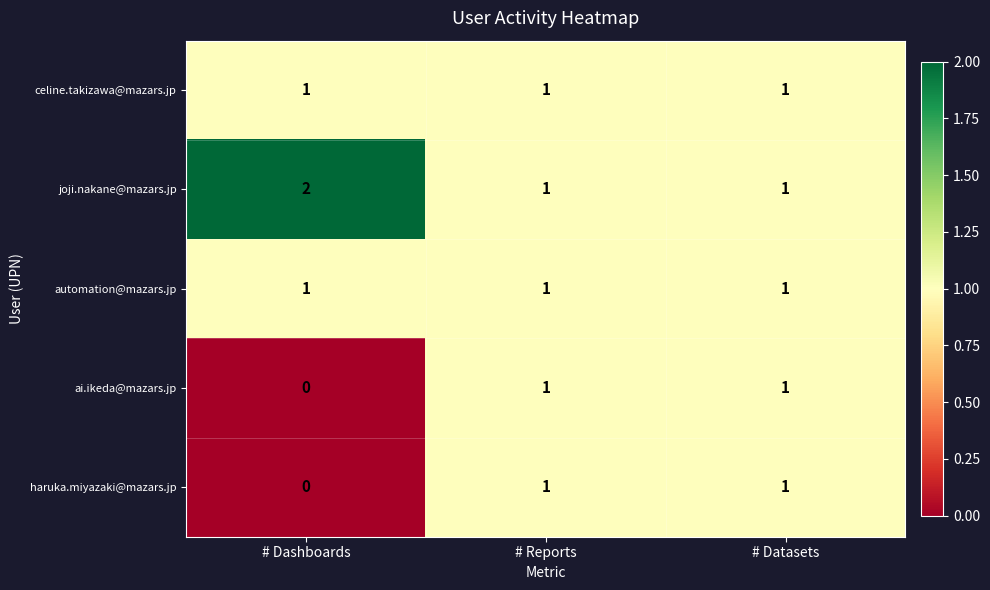

What is the total value across all series at # Datasets?

5